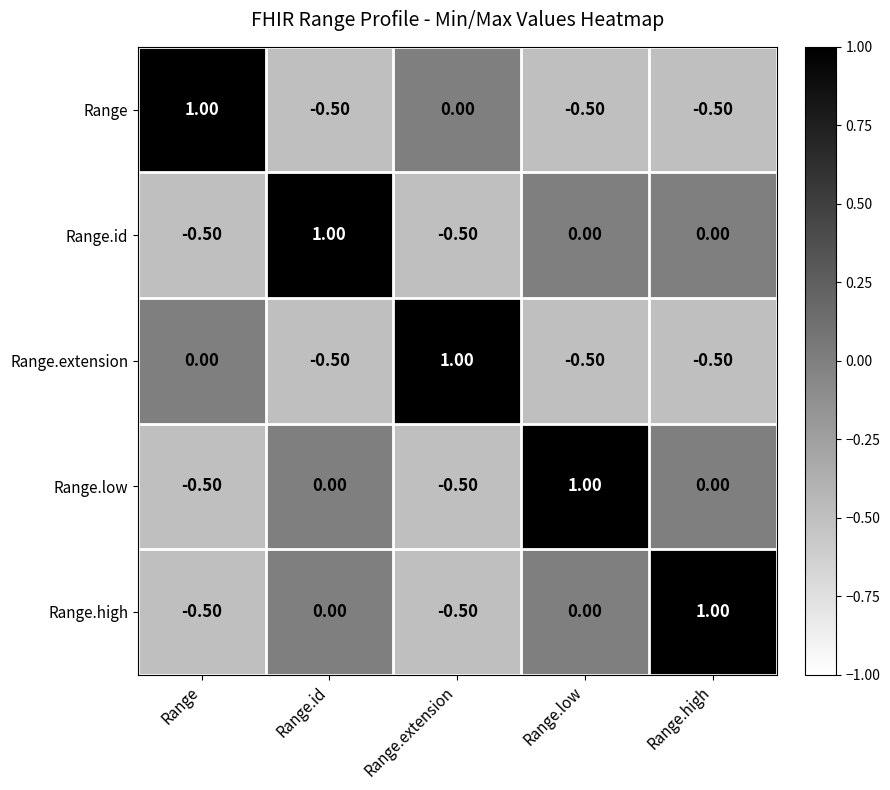

At which label is Range closest to 0?

Range.extension